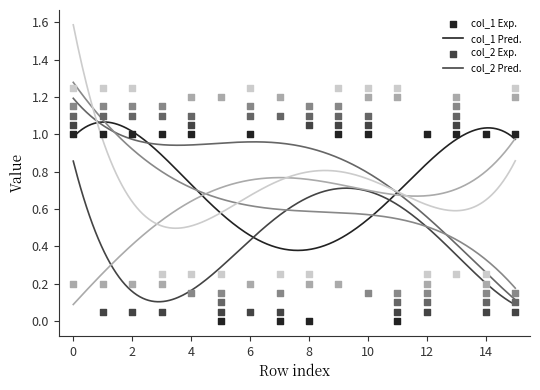

Which series has the largest Y range (max minus min)?

col_1